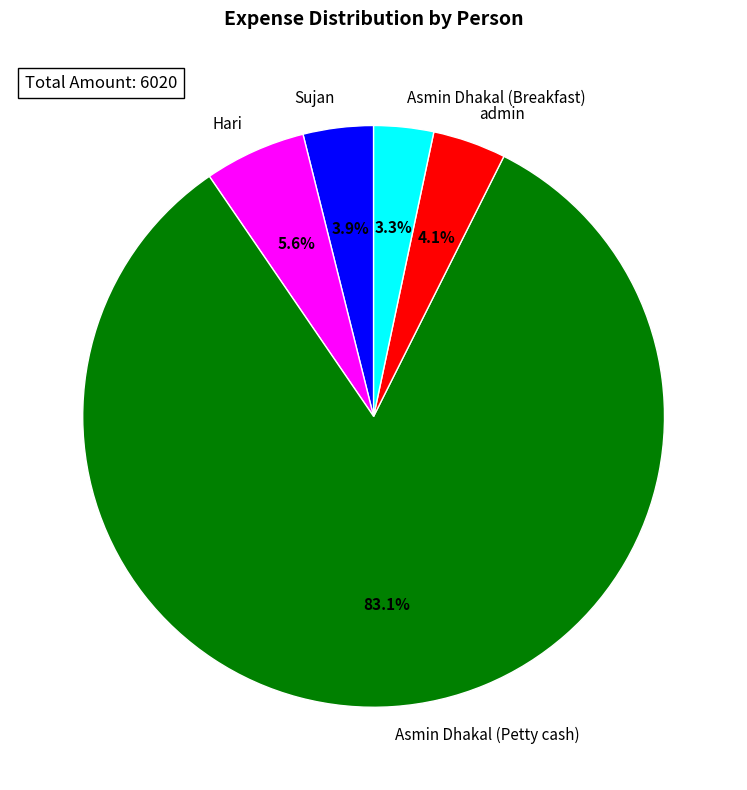

To the nearest percent, what is the average slice percentage?

20%